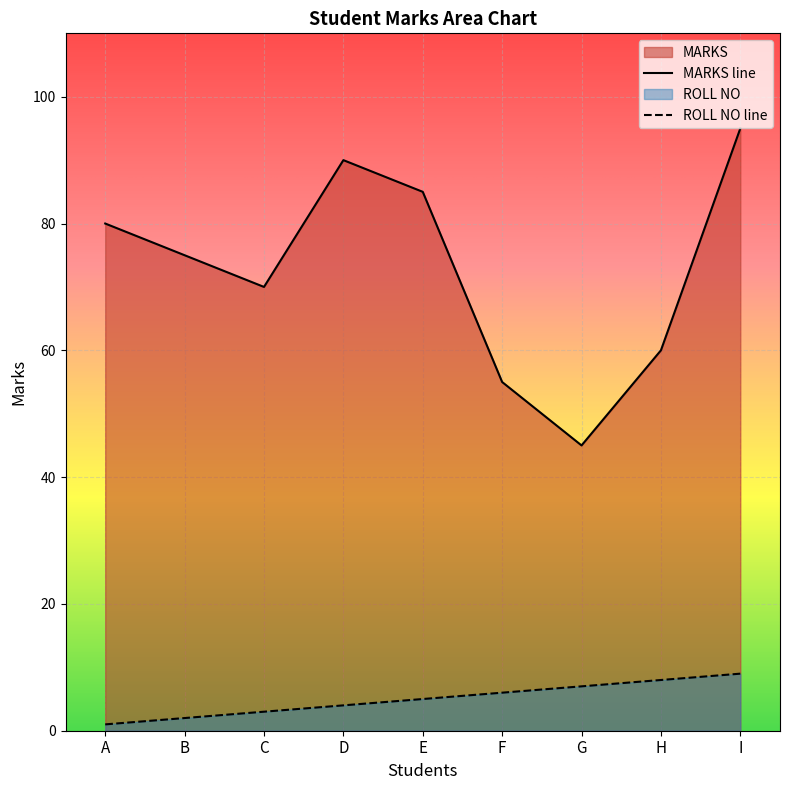

What is the difference between the ROLL NO values at H and F?

2